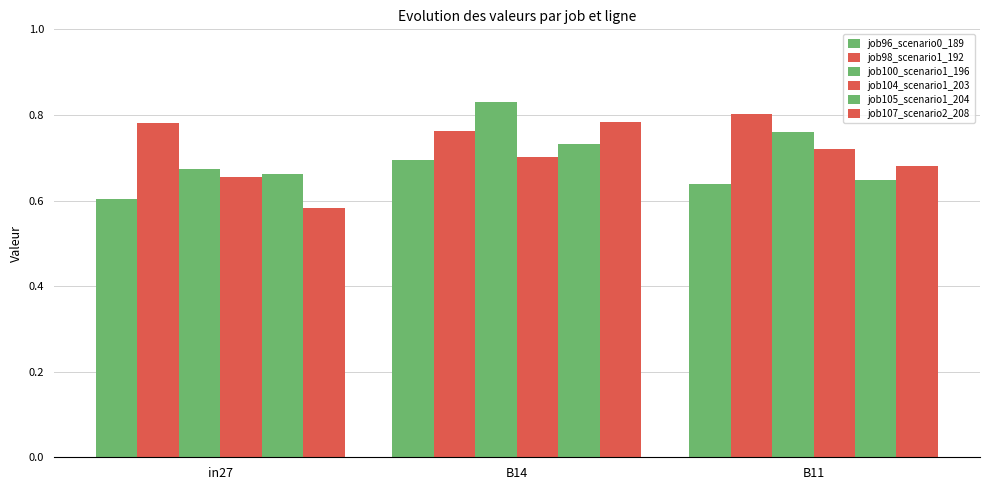

How many distinct data groups are displayed?

6